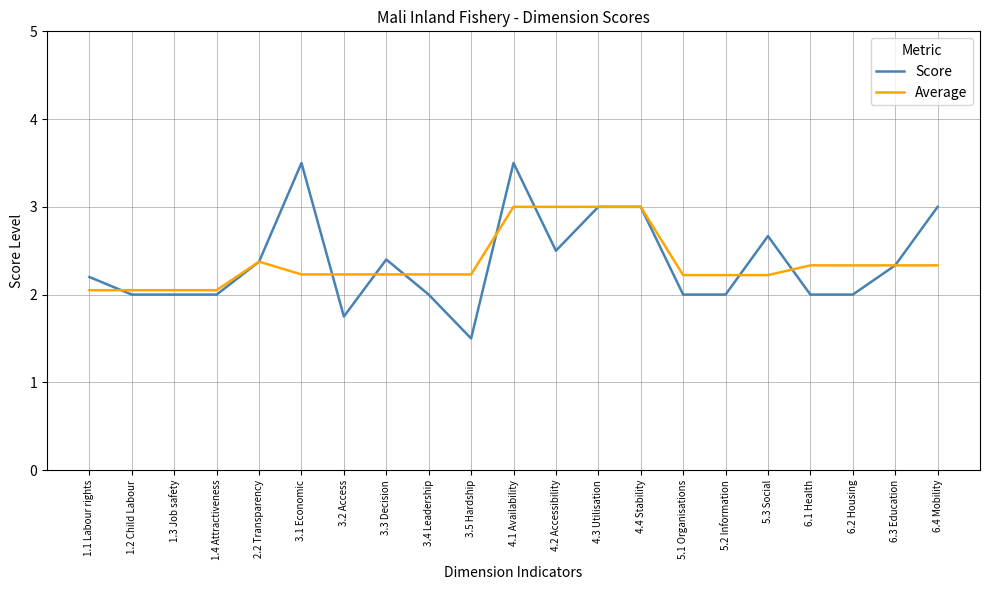

Which label corresponds to the smallest value in the chart?

3.5 Hardship